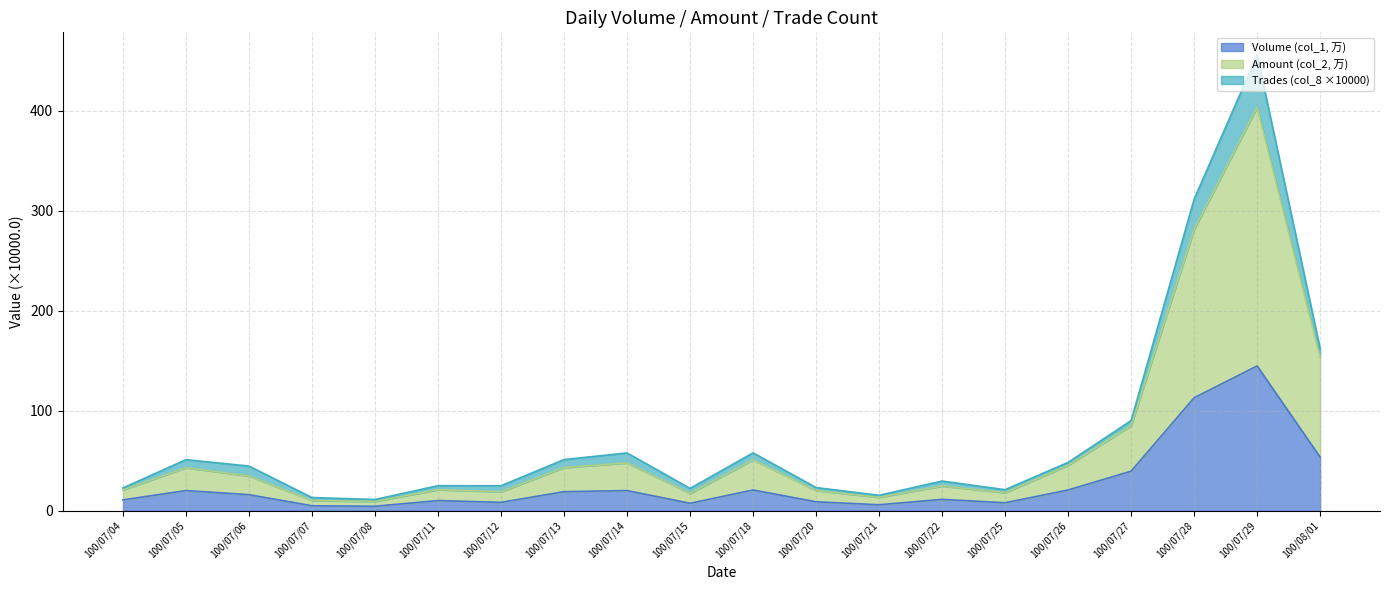

True or false: Volume (col_1, 万) and Amount (col_2, 万) cross at least once.

False